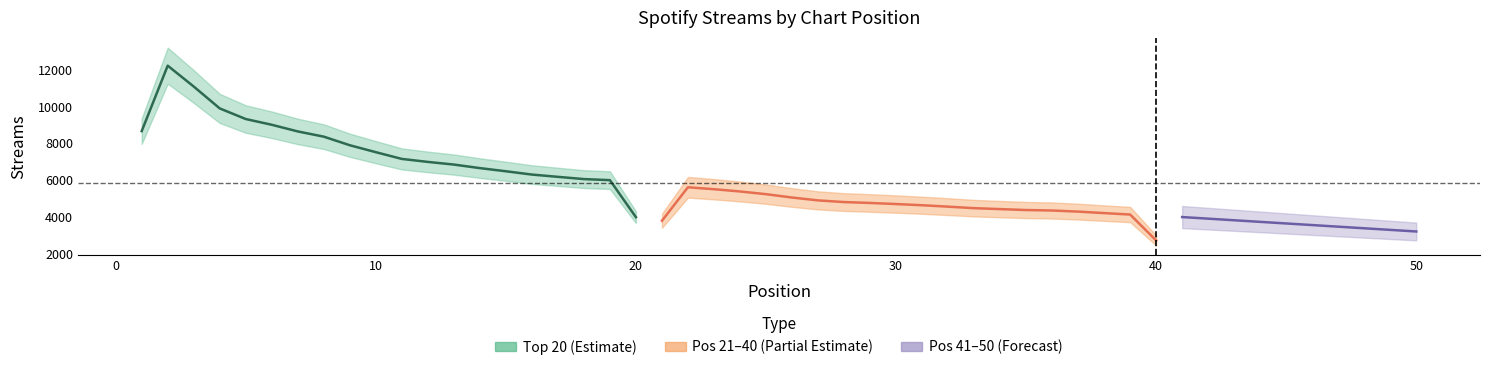

True or false: Top 20 Streams and Positions 21-40 Streams cross at least once.

False